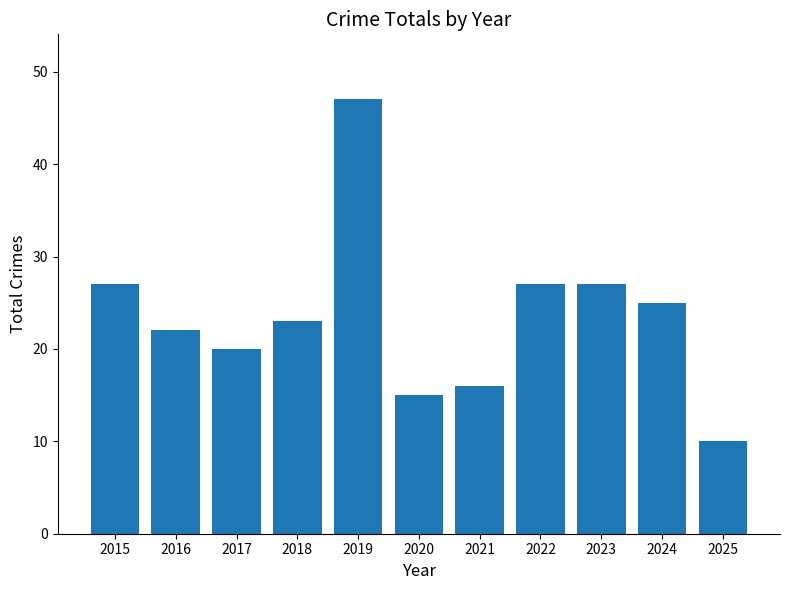

What is the greatest value displayed?

47